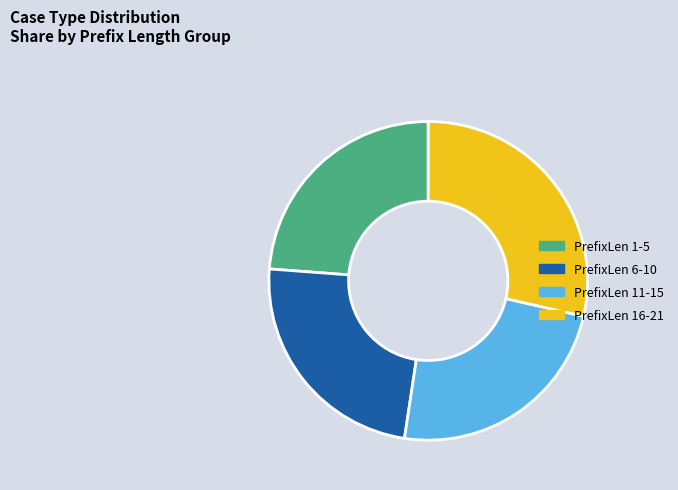

Does PrefixLen 1-5 represent more than half of the total?

No